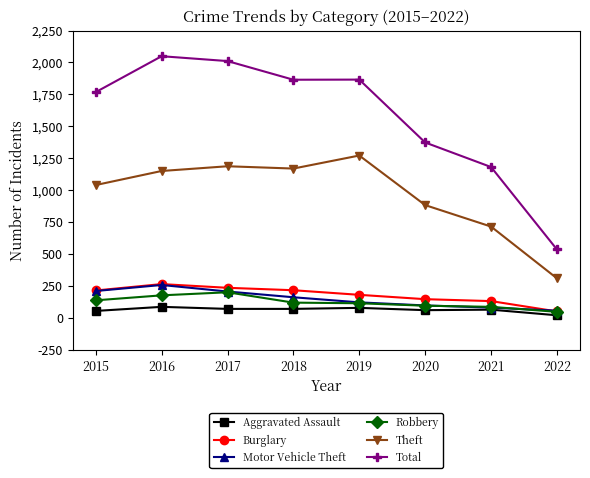

True or false: Total and Robbery cross at least once.

False